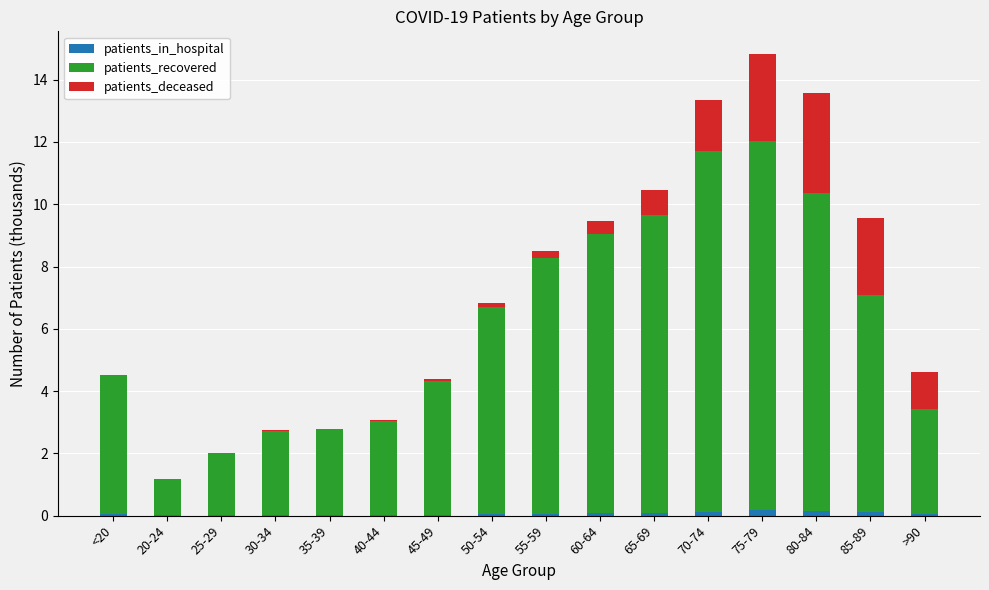

At which category is the sum across all series the highest?

75-79